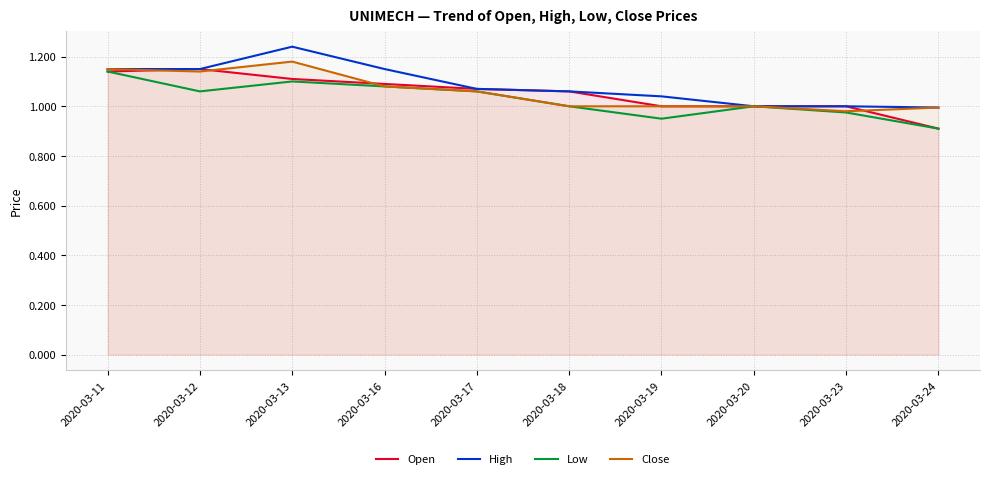

True or false: Close and High cross at least once.

False